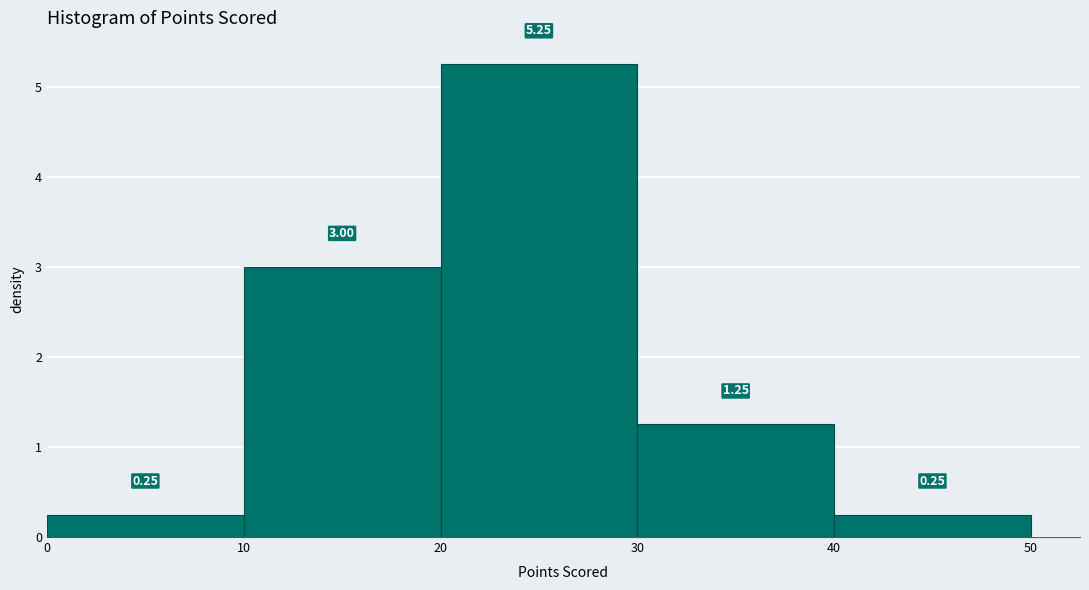

Which range on the x-axis has the tallest bar?

20 to 30